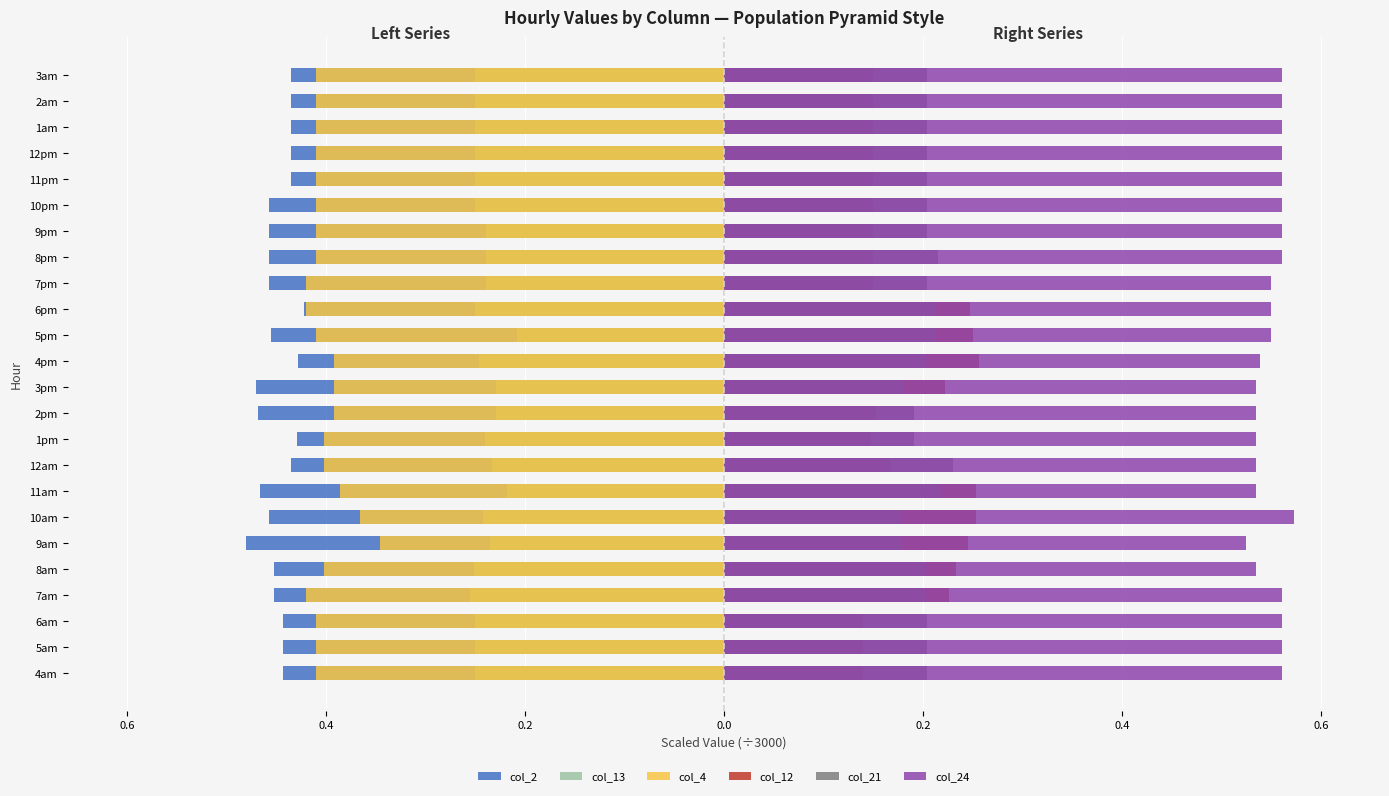

Read the col_2 value at 1pm.

-0.4